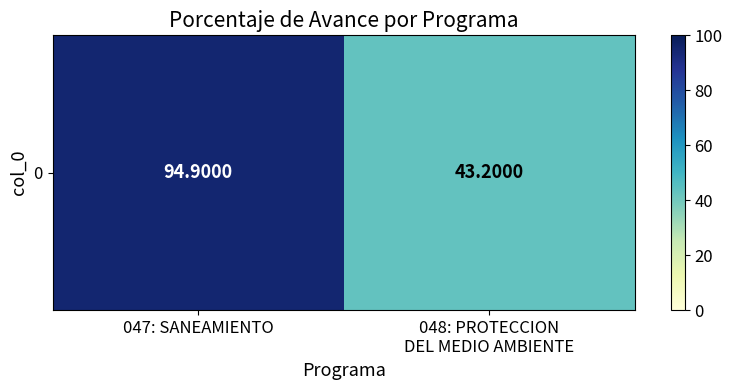

How many categories are shown in the chart?

2